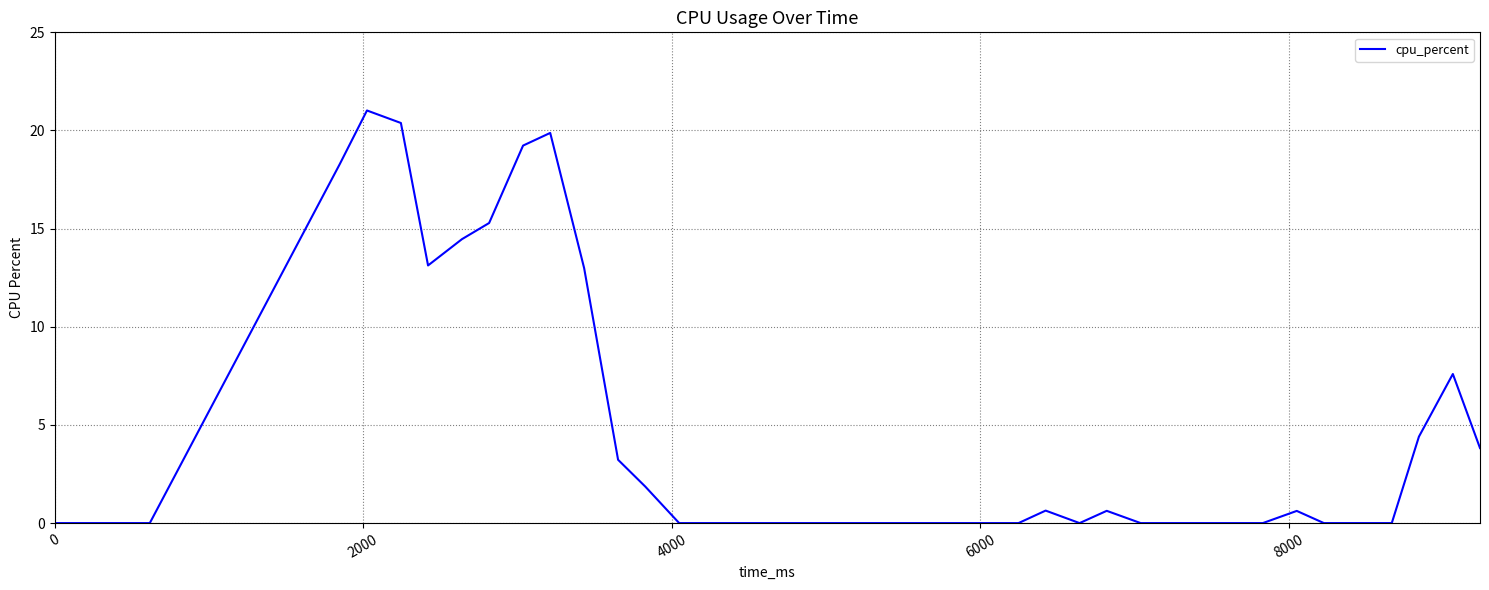

What is the maximum value shown in the chart?

21.0